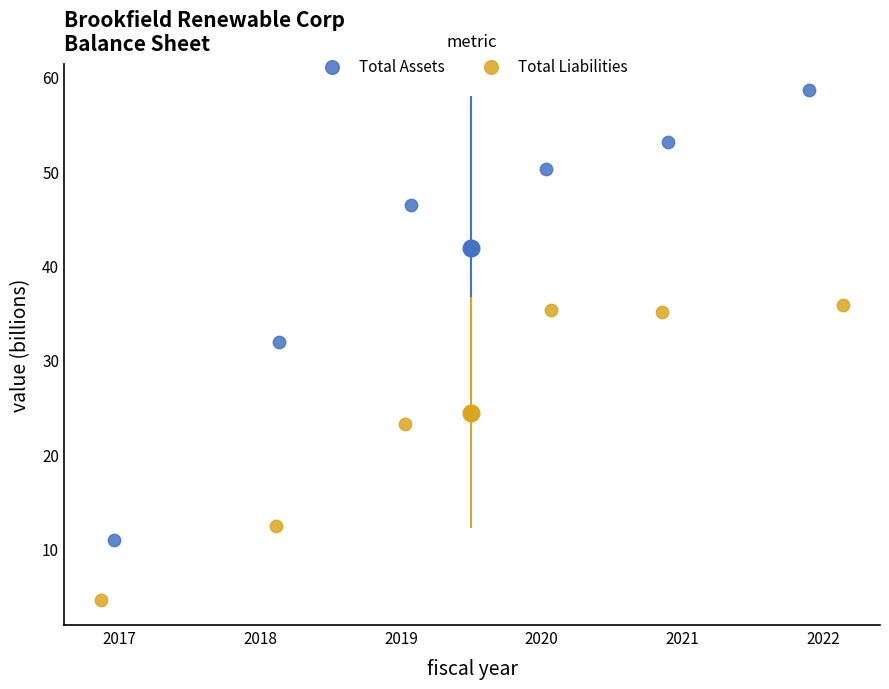

Which series reaches the maximum Y coordinate?

Total Assets